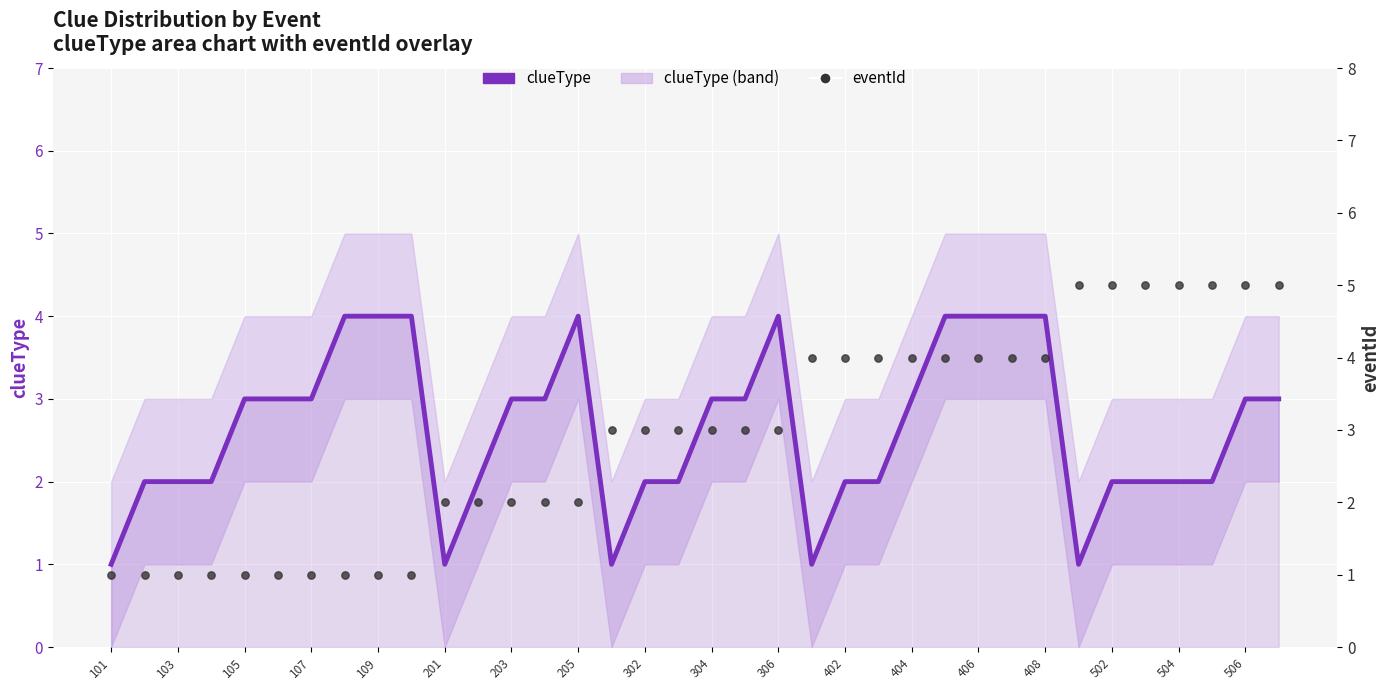

Which series has the largest total across all categories?

eventId